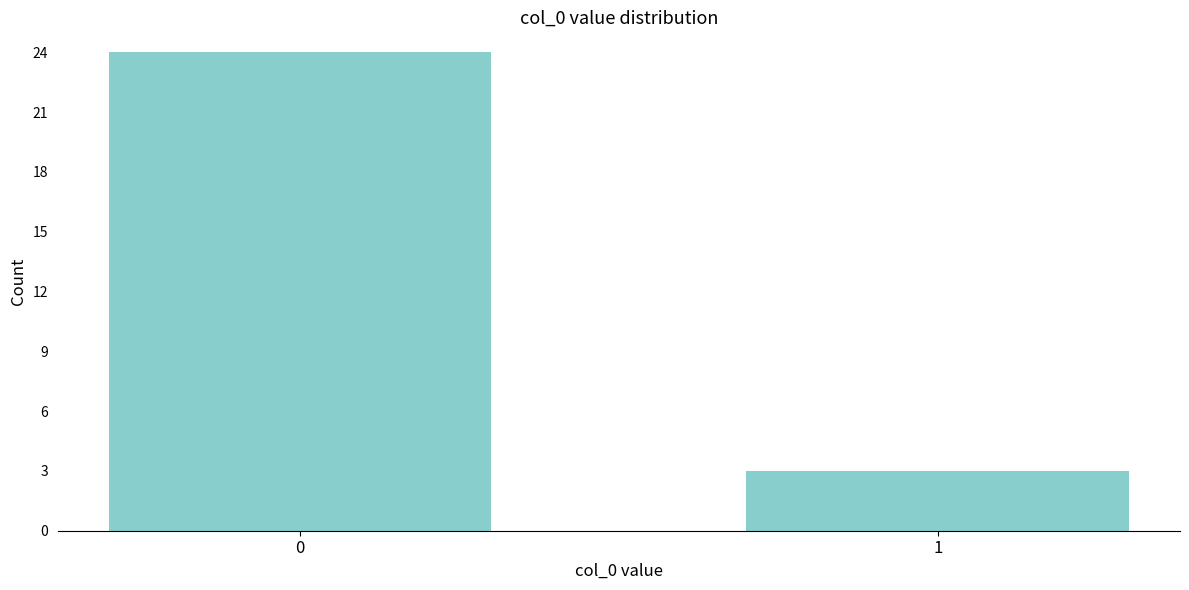

Reading left to right, transcribe all the data shown in this chart.

24	3